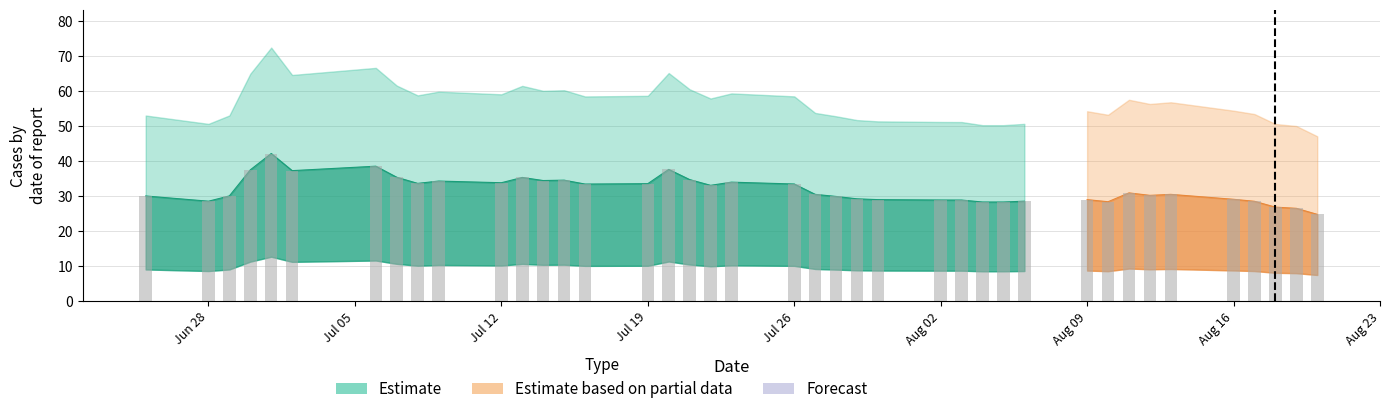

Is it true that the value at 2021-07-22 is 33.1?

True